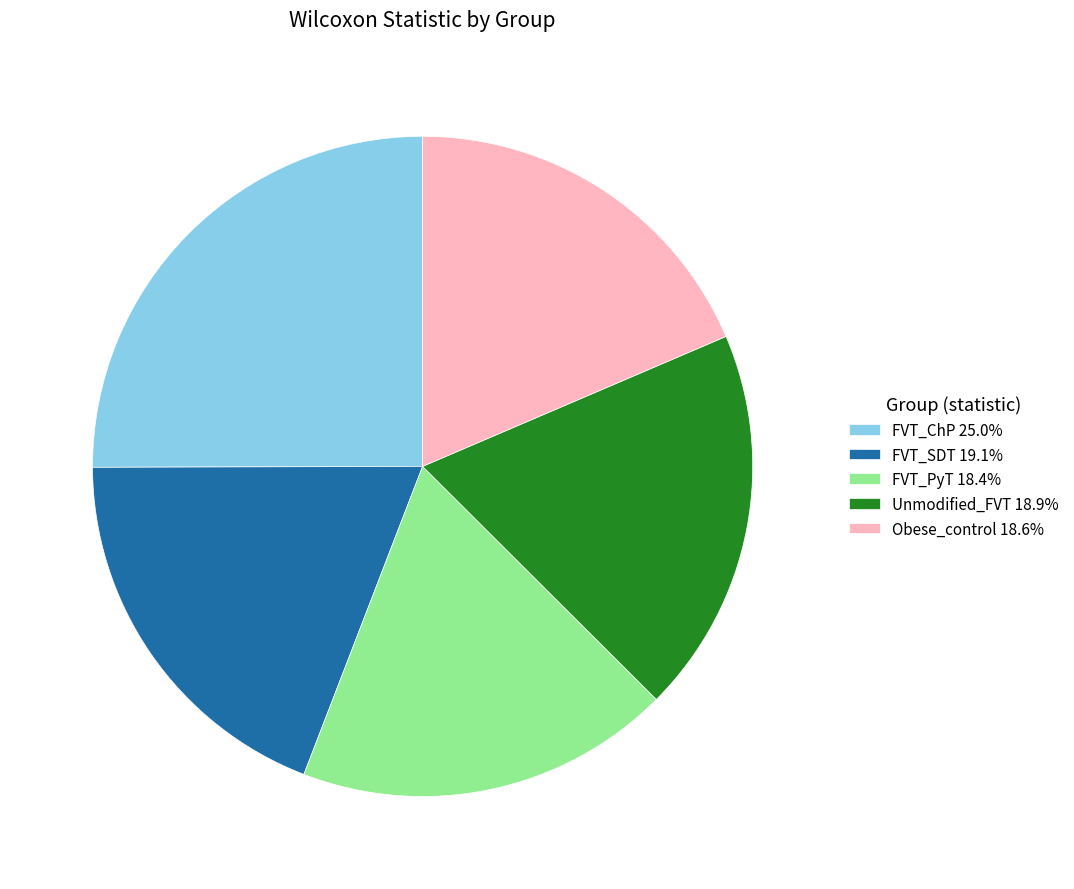

Does FVT_PyT 18.4% represent more than half of the total?

No